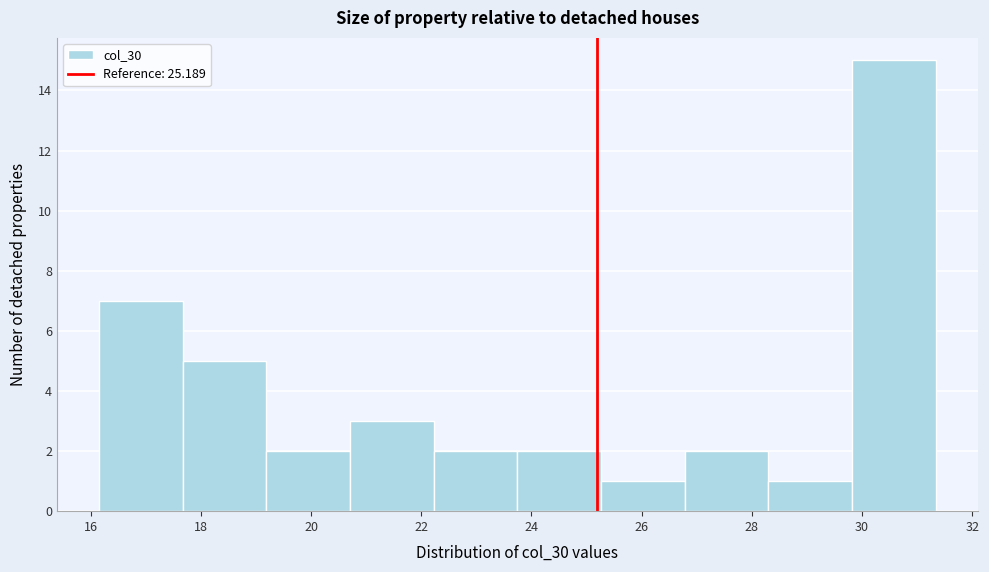

Reading left to right, list every bar in this chart as the range it spans on the x-axis followed by its height. Neither the bar edges nor the heights are printed on the chart, so give them approximately, as read against the axes.

16.2 to 17.6: 7
17.6 to 19.2: 5
19.2 to 20.8: 2
20.8 to 22.2: 3
22.2 to 23.8: 2
23.8 to 25.2: 2
25.2 to 26.8: 1
26.8 to 28.4: 2
28.4 to 29.8: 1
29.8 to 31.4: 15